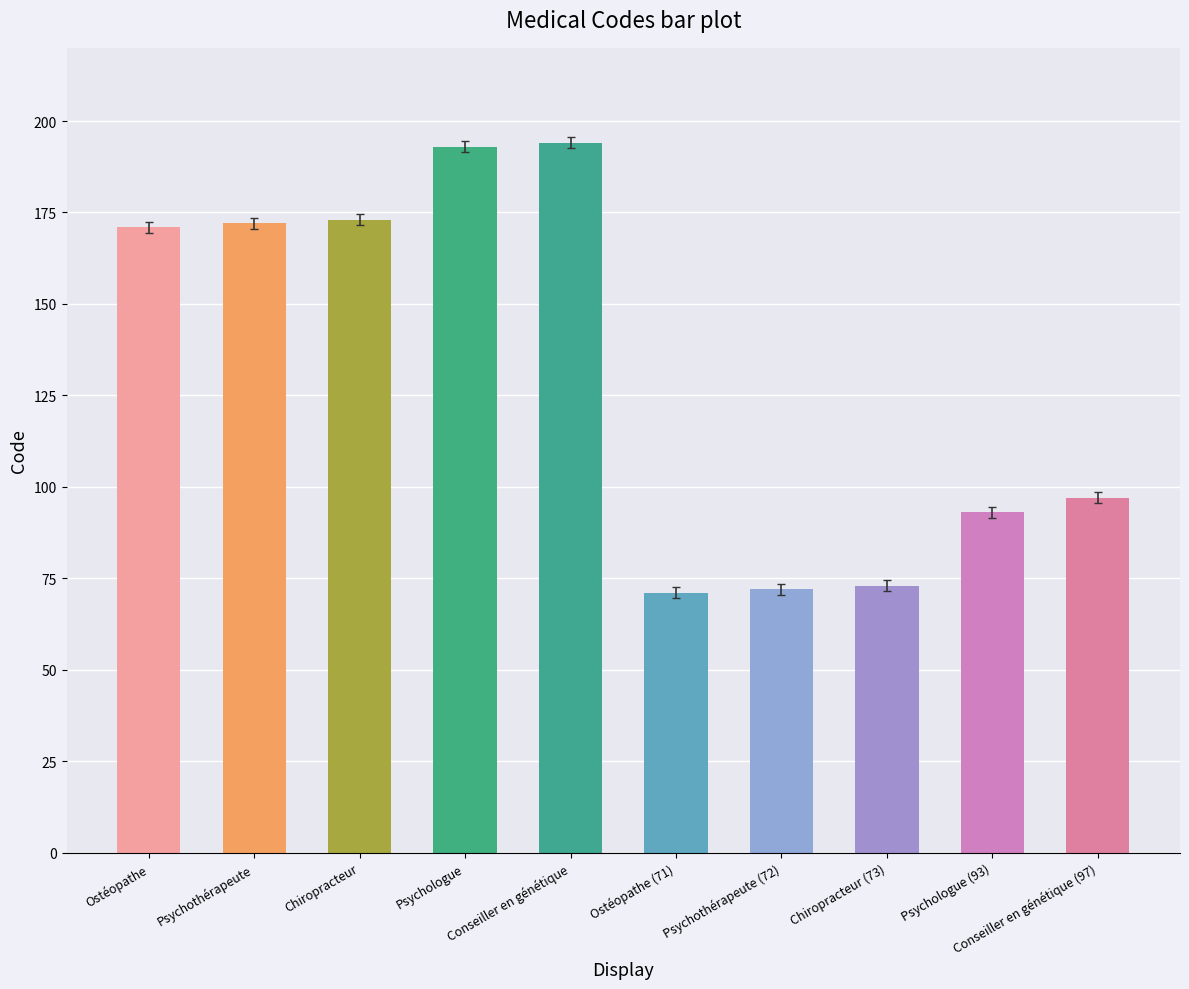

What is the smallest value displayed?

71